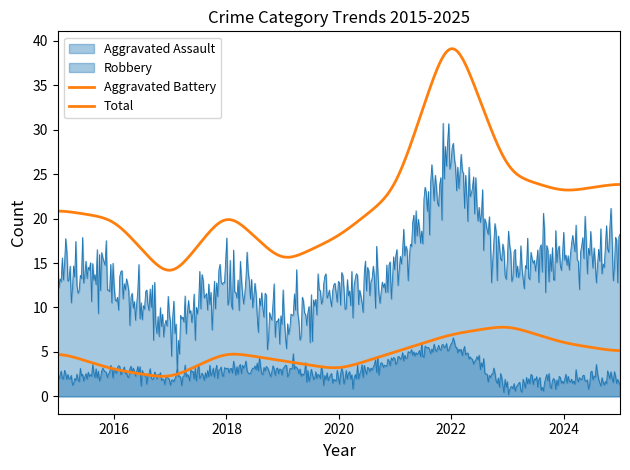

Does the chart display data point markers on the line(s)?

No